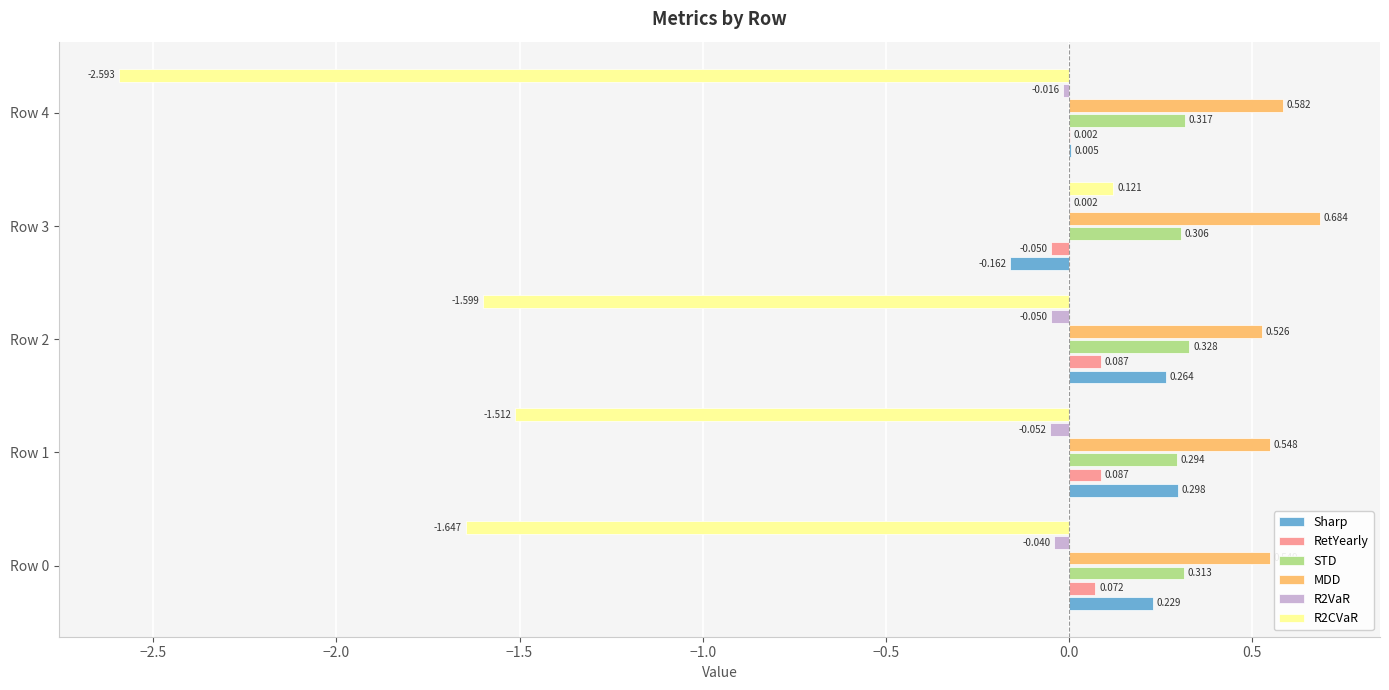

Is the value of MDD at Row 1 greater than the value of R2CVaR at Row 3?

Yes